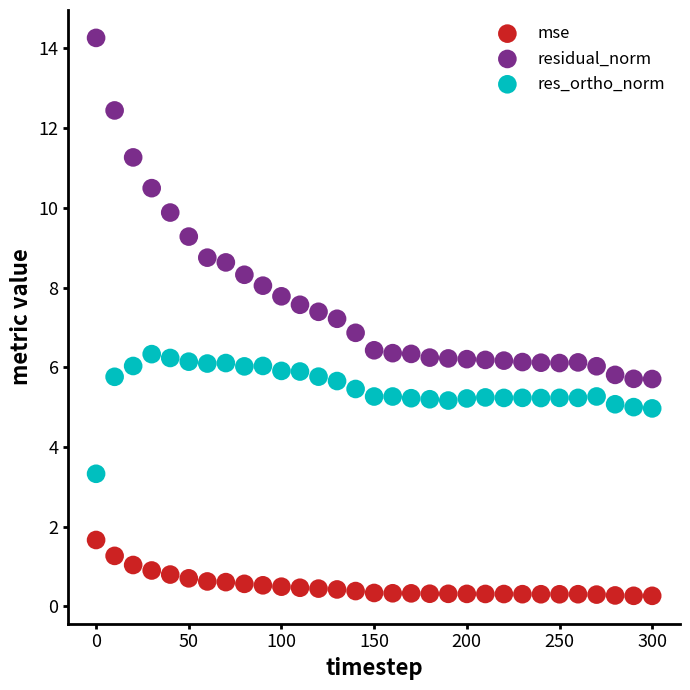

Which series contains the highest Y value?

residual_norm